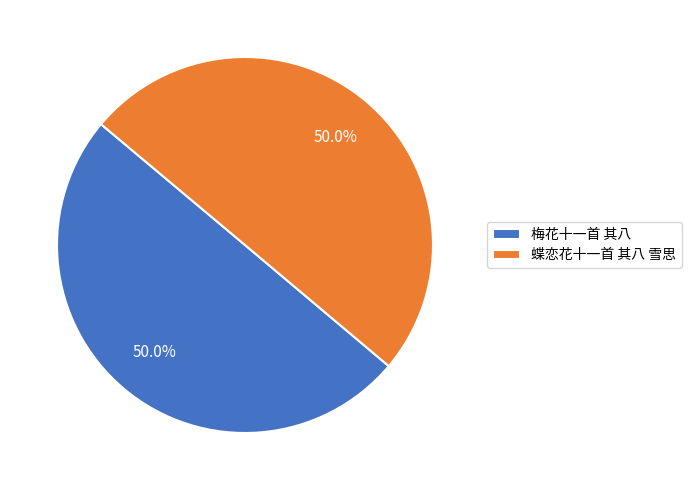

Combined, what portion of the pie is 蝶恋花十一首 其八 雪思 and 梅花十一首 其八?

100.0%